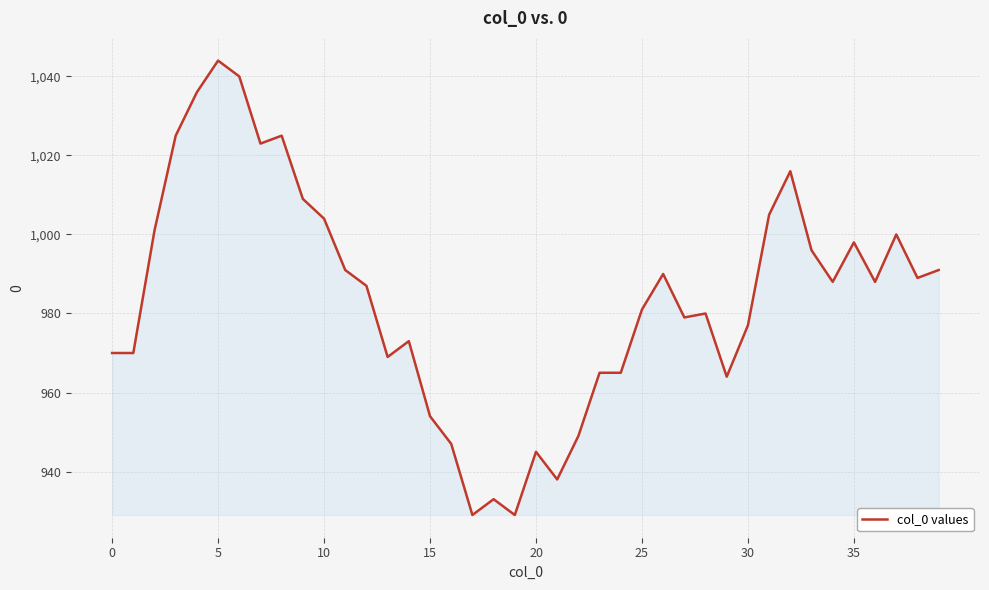

What is the greatest value displayed?

1044